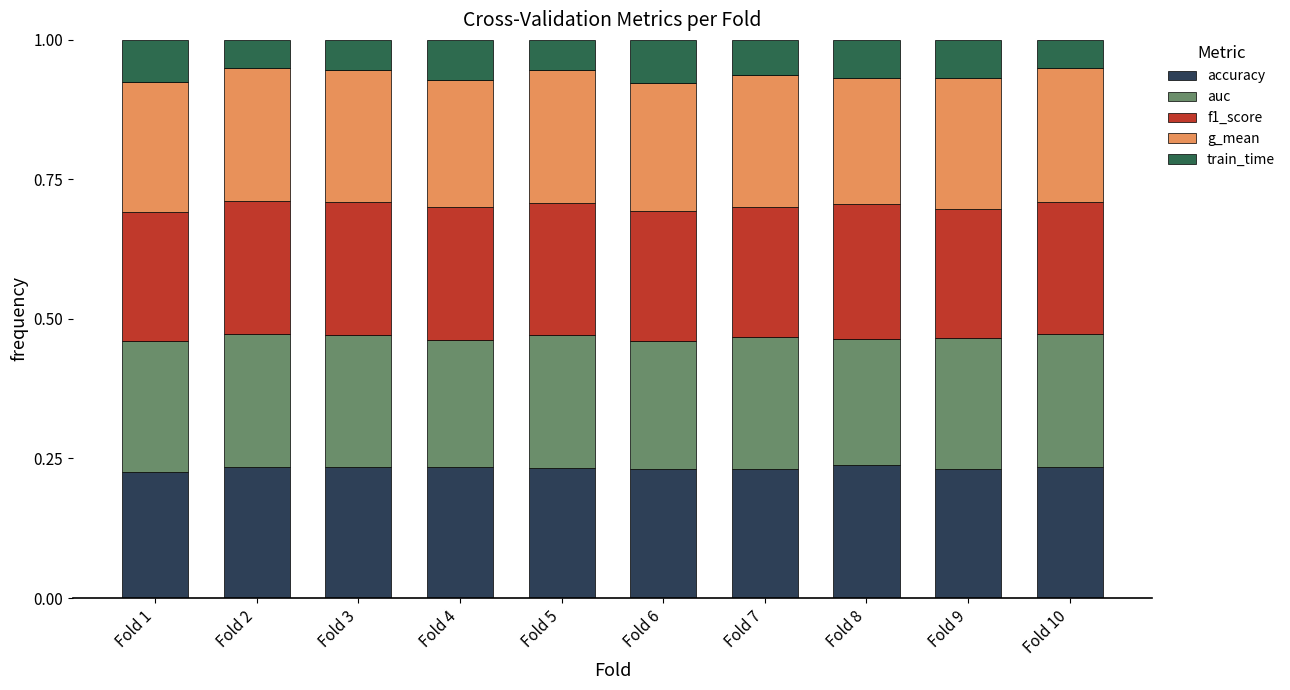

What is the total value across all series at Fold 10?

1.0